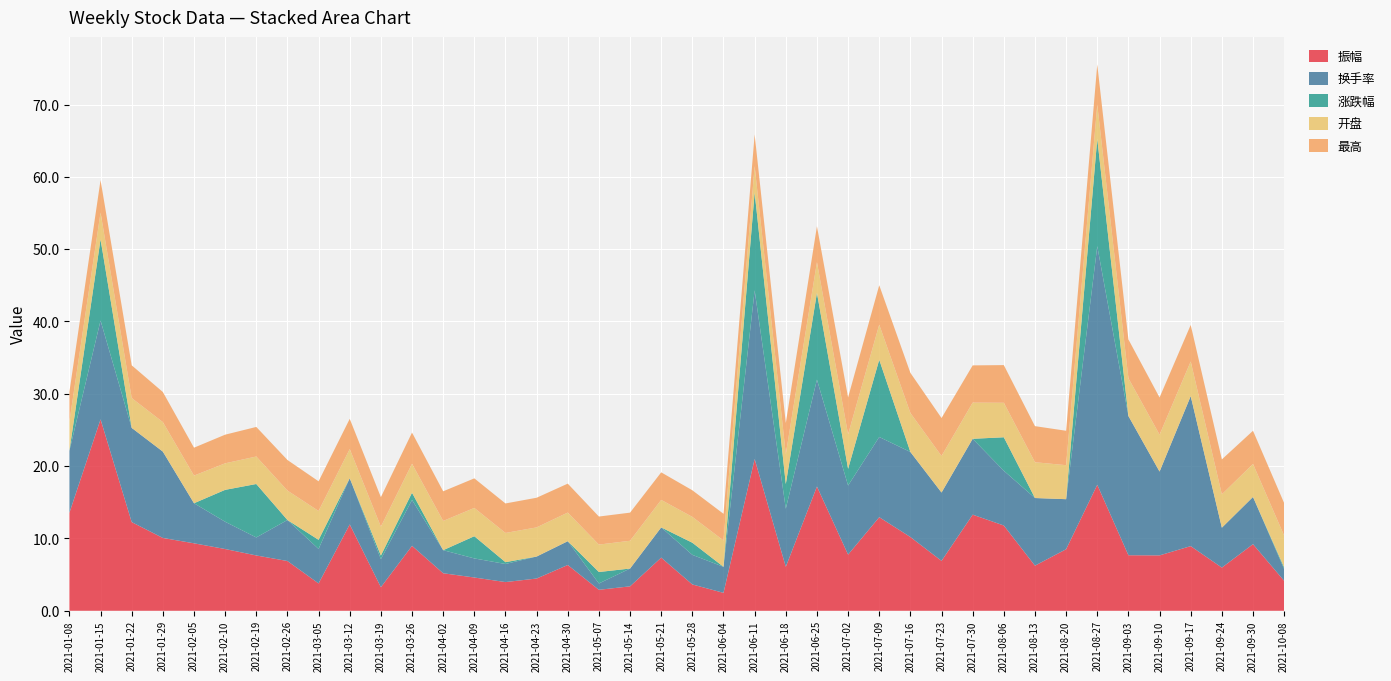

Reading right to left, what are all the values shown in this chart?

振幅: 4.1	9.2	6.0	8.9	7.7	7.7	17.4	8.5	6.2	11.8	13.3	6.9	10.2	12.9	7.8	17.2	6.1	21.0	2.5	3.6	7.3	3.4	2.9	6.3	4.5	4.0	4.6	5.2	9.0	3.3	11.9	3.8	6.9	7.7	8.5	9.3	10.1	12.3	26.5	13.6
换手率: 1.6	6.5	5.5	20.7	11.6	19.2	33.0	6.9	9.3	7.6	10.5	9.4	11.8	11.1	9.6	14.8	8.0	23.3	3.6	4.1	4.2	2.5	0.9	3.3	3.0	2.5	2.6	3.2	6.3	3.9	6.4	4.8	5.7	2.5	3.8	5.5	11.9	13.0	13.7	8.6
涨跌幅: 0.2	-4.6	-2.8	-2.5	-5.5	-4.7	14.8	-1.1	-5.4	4.6	-5.8	-0.6	-5.9	10.7	2.3	12.0	3.4	13.5	-0.3	1.7	-6.3	-1.0	1.6	-4.0	-2.2	0.2	3.1	-3.5	1.0	0.5	-0.8	1.3	-2.5	7.4	4.4	-6.0	-5.2	-2.2	11.2	-7.9
开盘: 4.4	4.6	4.6	4.8	5.1	5.2	4.7	4.7	5.0	4.8	5.0	5.0	5.4	4.8	4.8	4.2	4.1	3.6	3.6	3.6	3.8	3.8	3.8	4.0	4.0	4.0	3.9	4.0	4.0	4.0	4.0	4.0	4.1	3.8	3.7	3.8	4.1	4.1	3.7	4.0
最高: 4.5	4.6	4.8	5.0	5.1	5.4	5.5	4.8	5.0	5.2	5.2	5.2	5.5	5.5	5.1	5.0	4.3	4.4	3.7	3.7	3.8	3.9	3.9	4.0	4.1	4.1	4.1	4.1	4.3	4.1	4.2	4.1	4.2	4.1	4.0	3.9	4.2	4.5	4.5	4.1